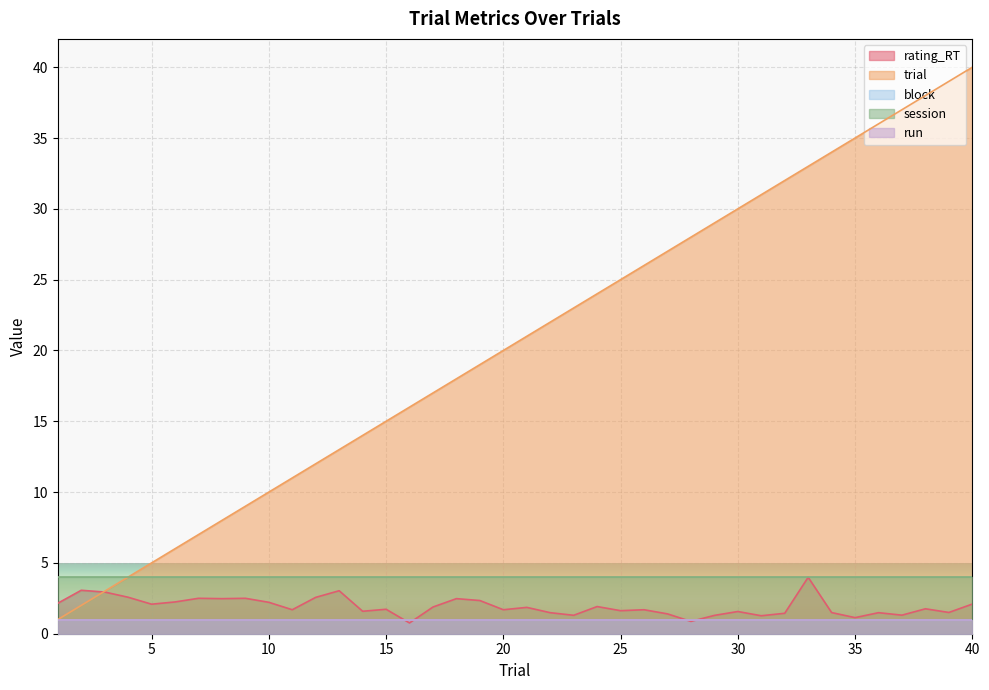

Which series changed the most between 7 and 18?

trial